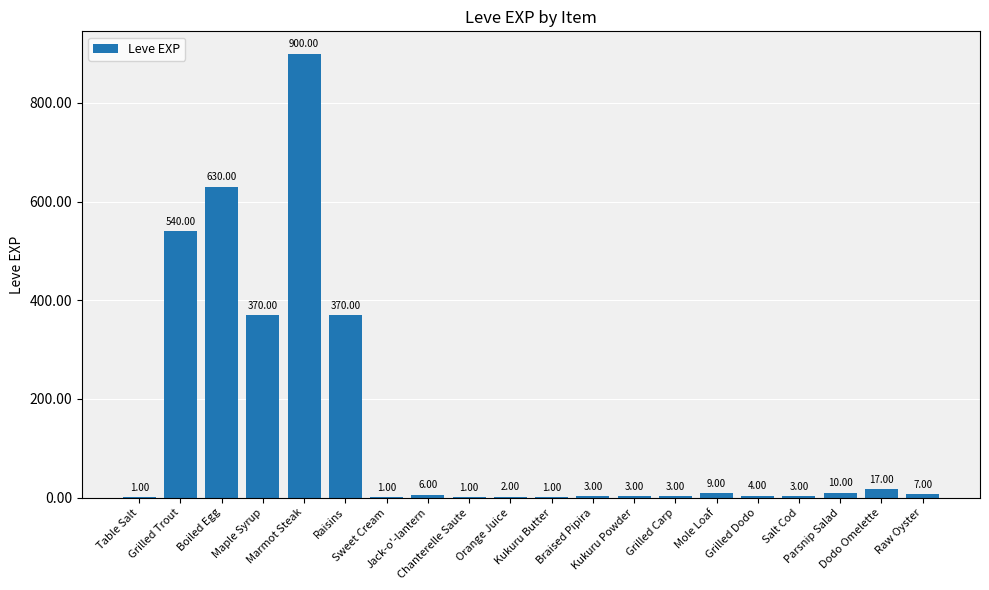

Where does the data first go above 6?

Grilled Trout